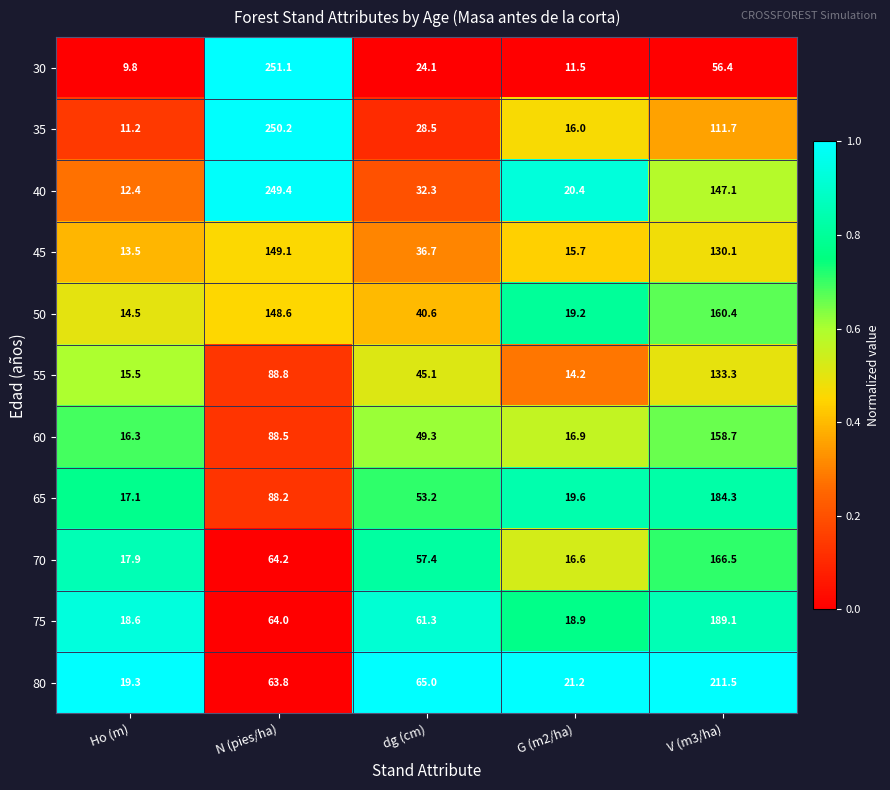

At which label does 60 first exceed 49?

N (pies/ha)